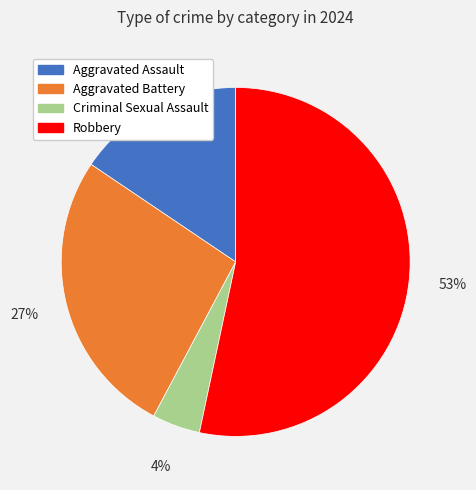

Does Robbery represent more than half of the total?

Yes